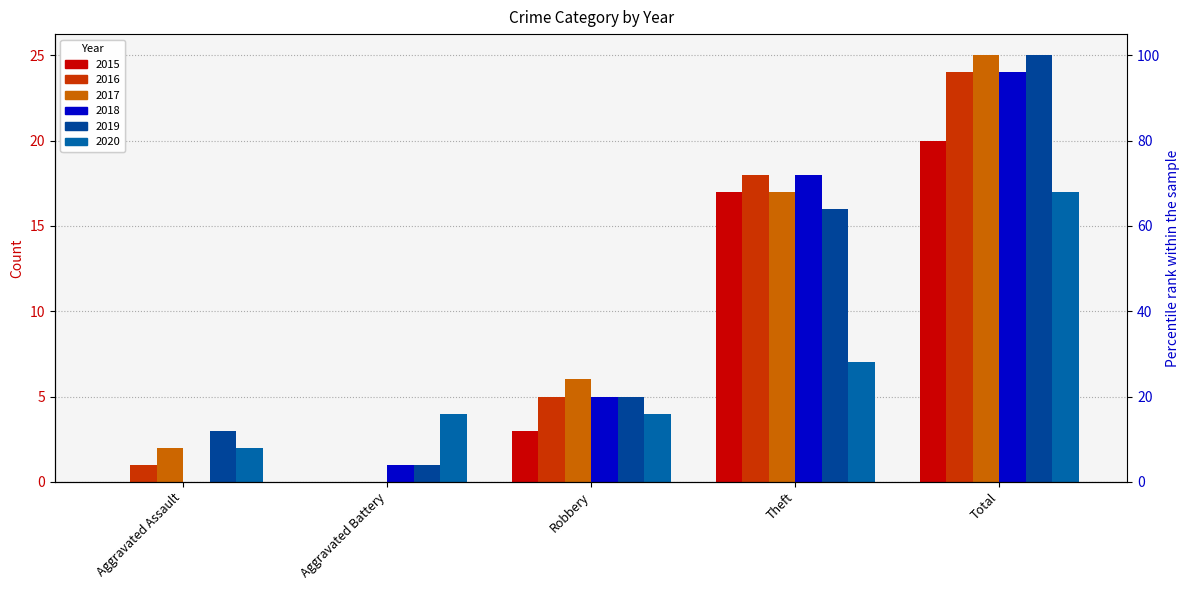

What is the difference between the highest and lowest values at Robbery?

3